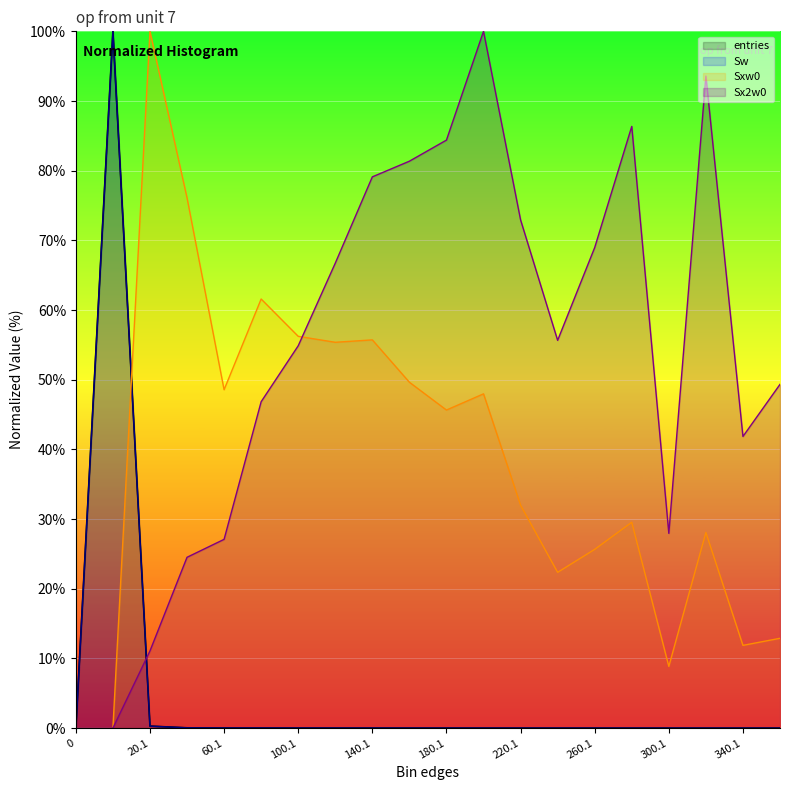

Which series has the largest total across all categories?

Sx2w0